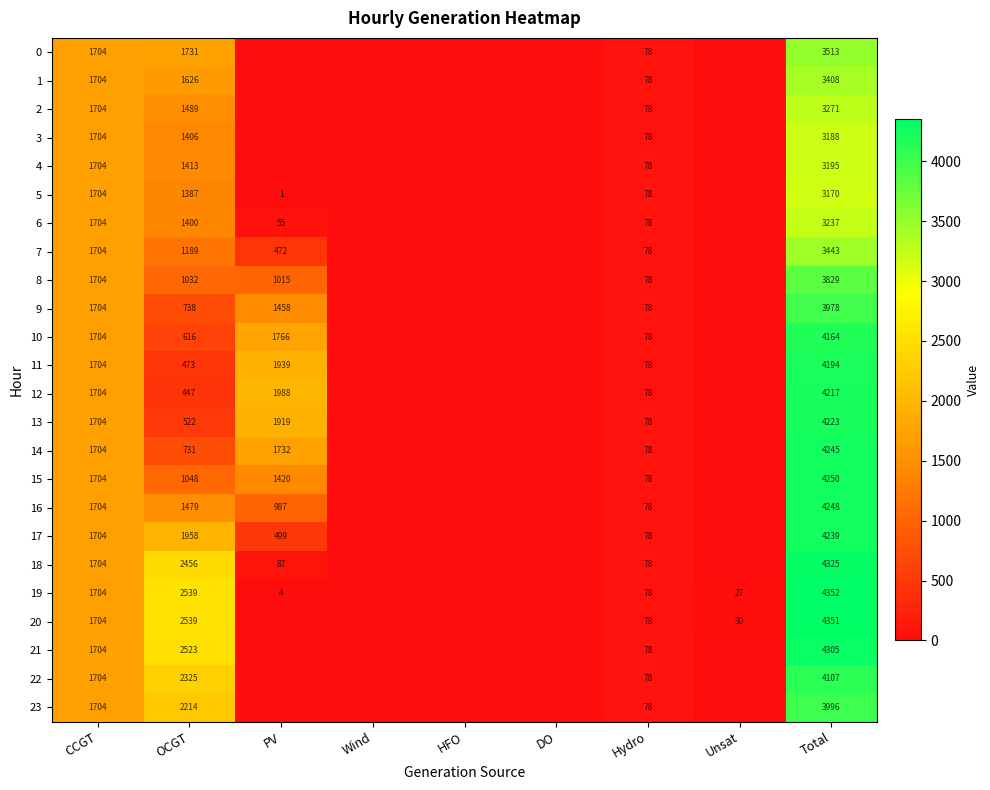

Is it true that 19 equals 37 at Unsat?

False